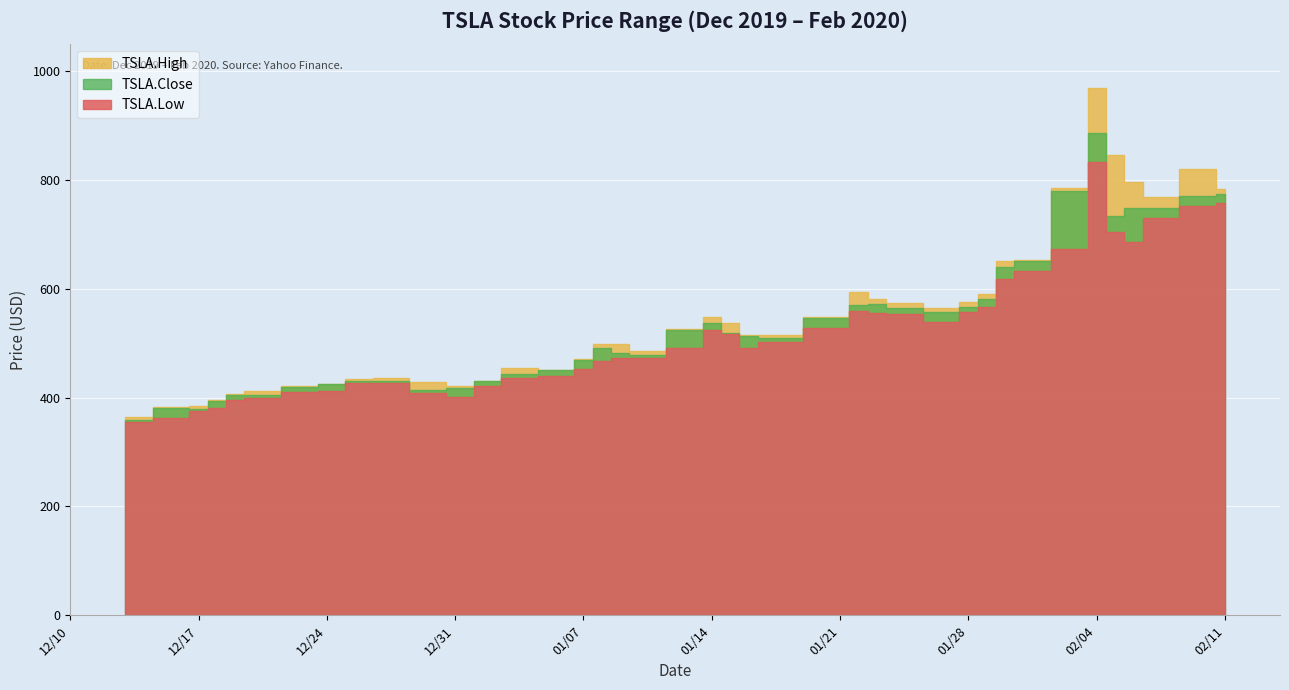

At which category does TSLA.High reach its first local valley?

2019-12-31